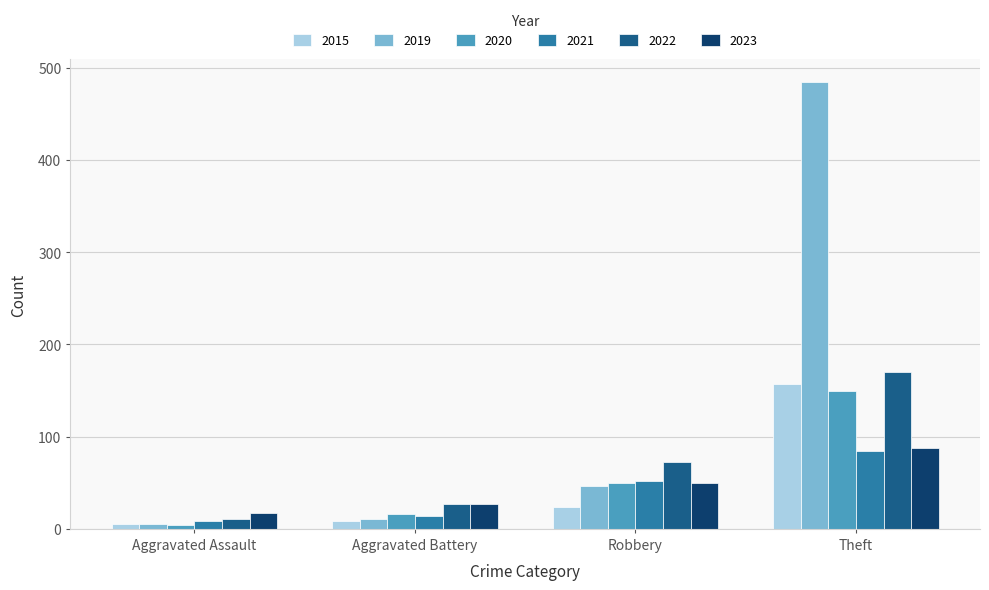

Which series has the widest spread of values?

2019